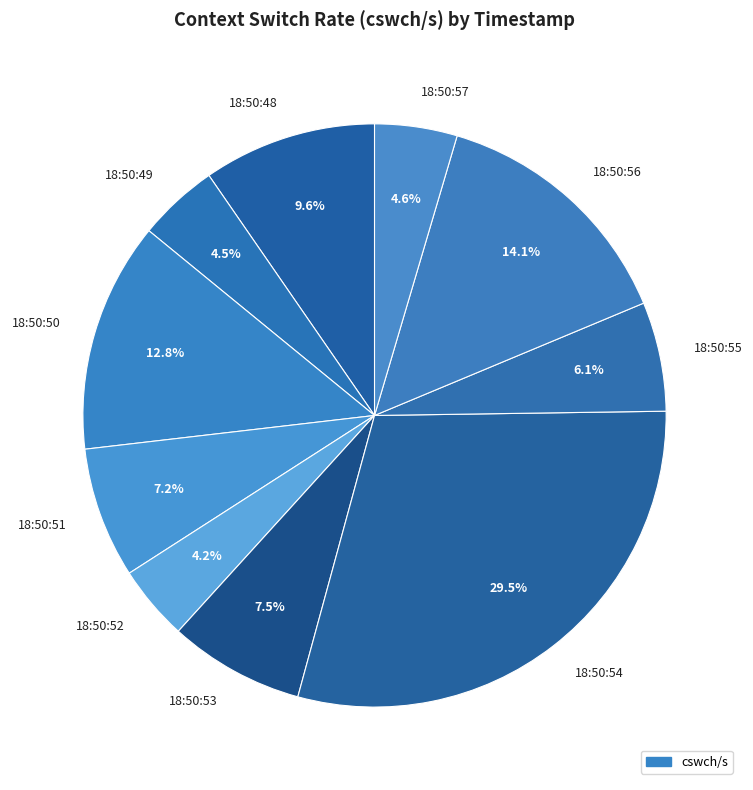

Approximately how many times larger is the value at 18:50:56 compared to 18:50:54?

0.5